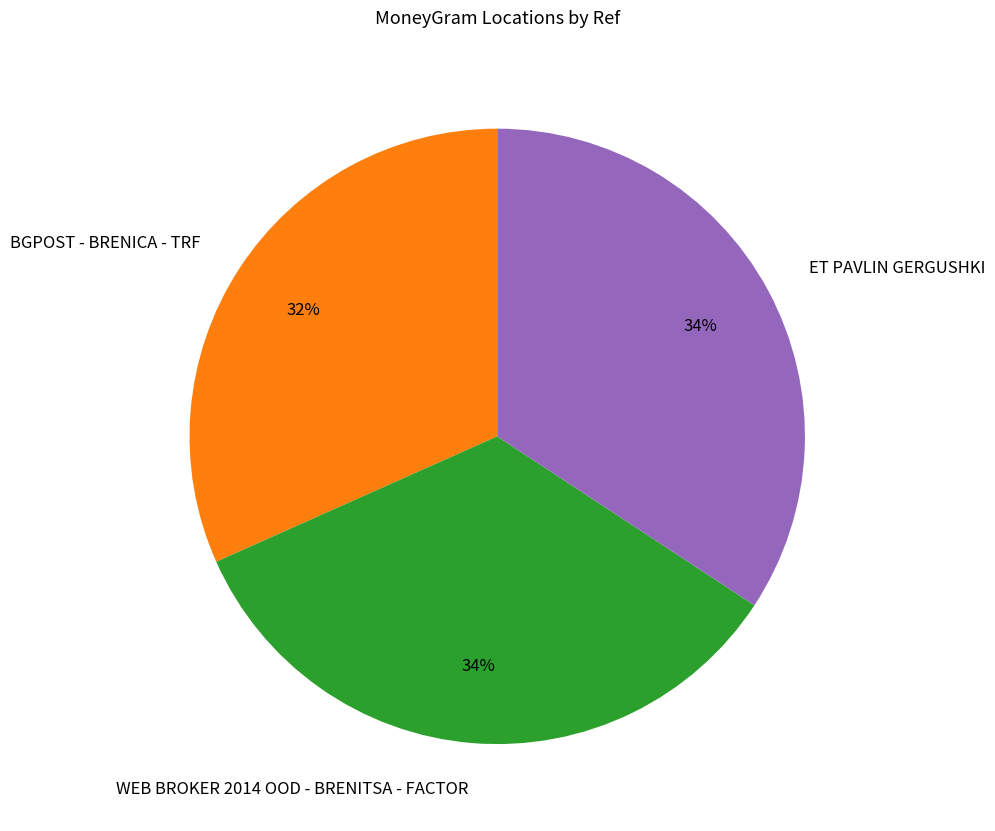

To the nearest percent, what portion does ET PAVLIN GERGUSHKI represent?

34%